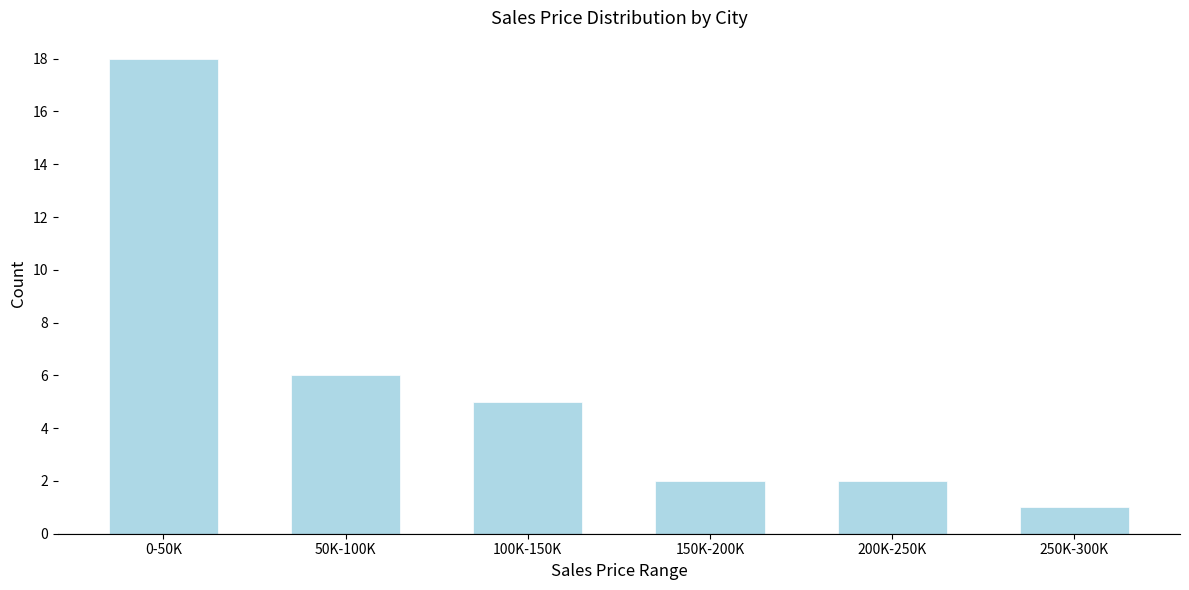

Reading right to left, list all the values displayed in this chart.

250K-300K=1	200K-250K=2	150K-200K=2	100K-150K=5	50K-100K=6	0-50K=18